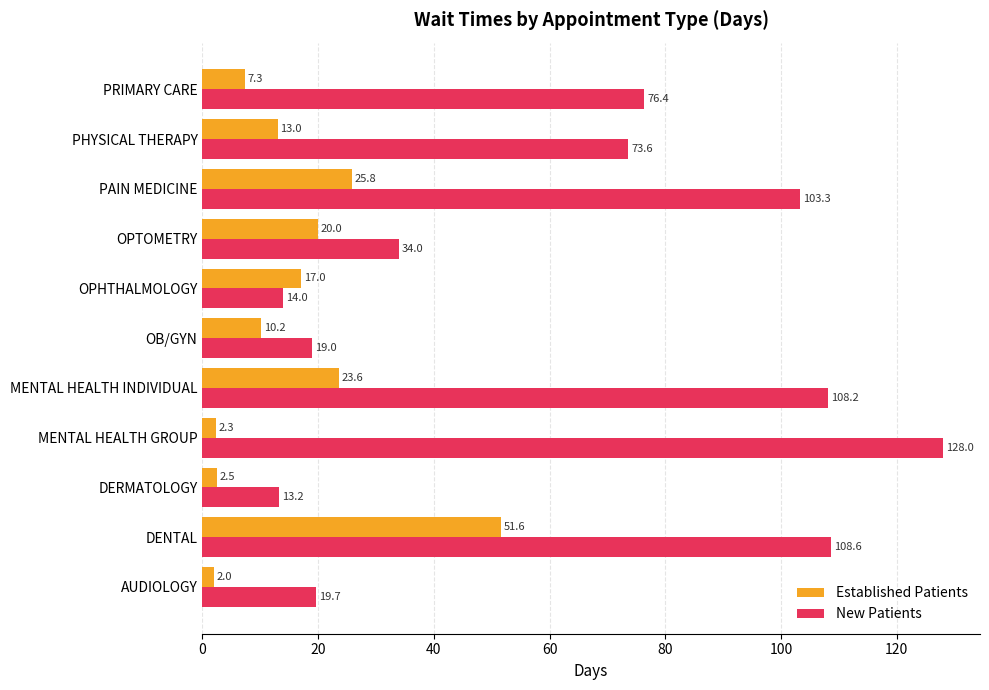

What value does the Established Patients series have at MENTAL HEALTH INDIVIDUAL?

23.6